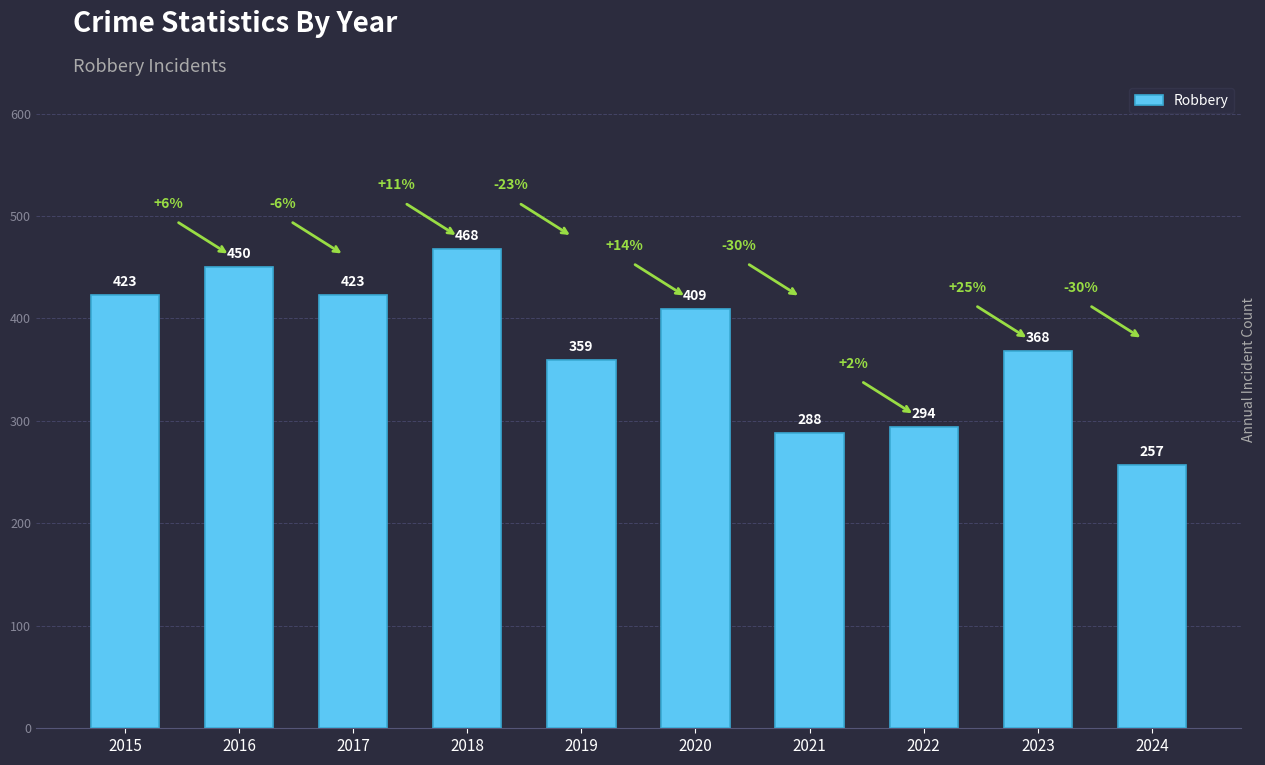

Which category has the lowest value across all series?

2024